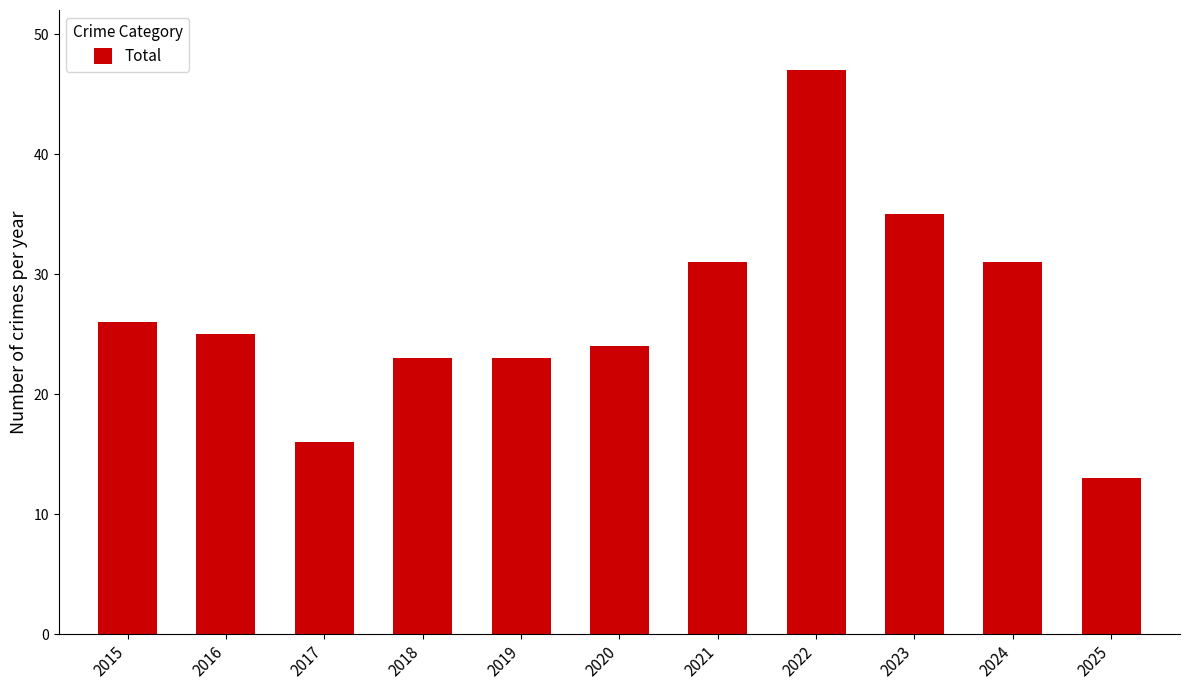

Read the value at 2023, to the nearest 5.

35